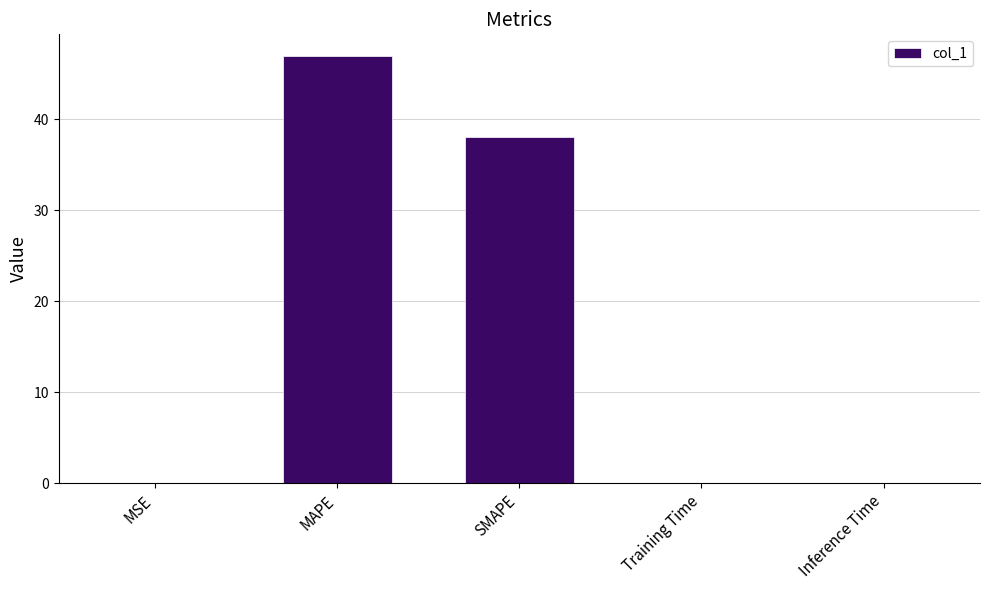

What is the greatest value displayed?

47.0